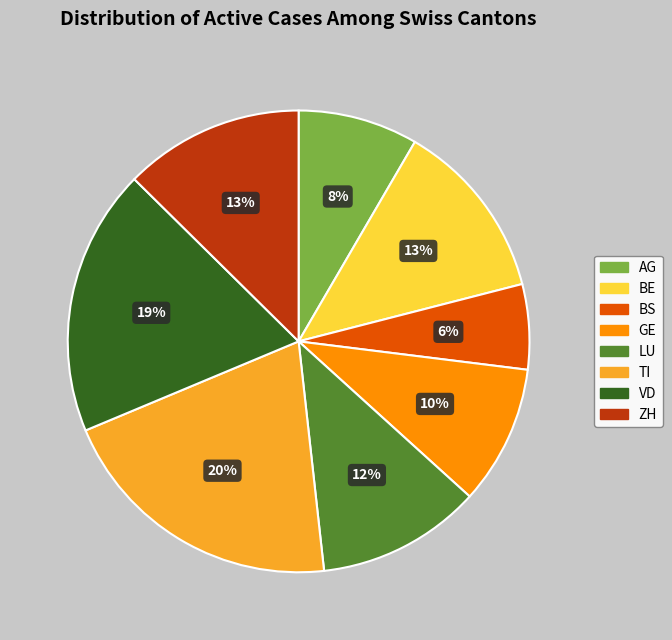

The VD slice represents 32% of the pie. True or false?

False